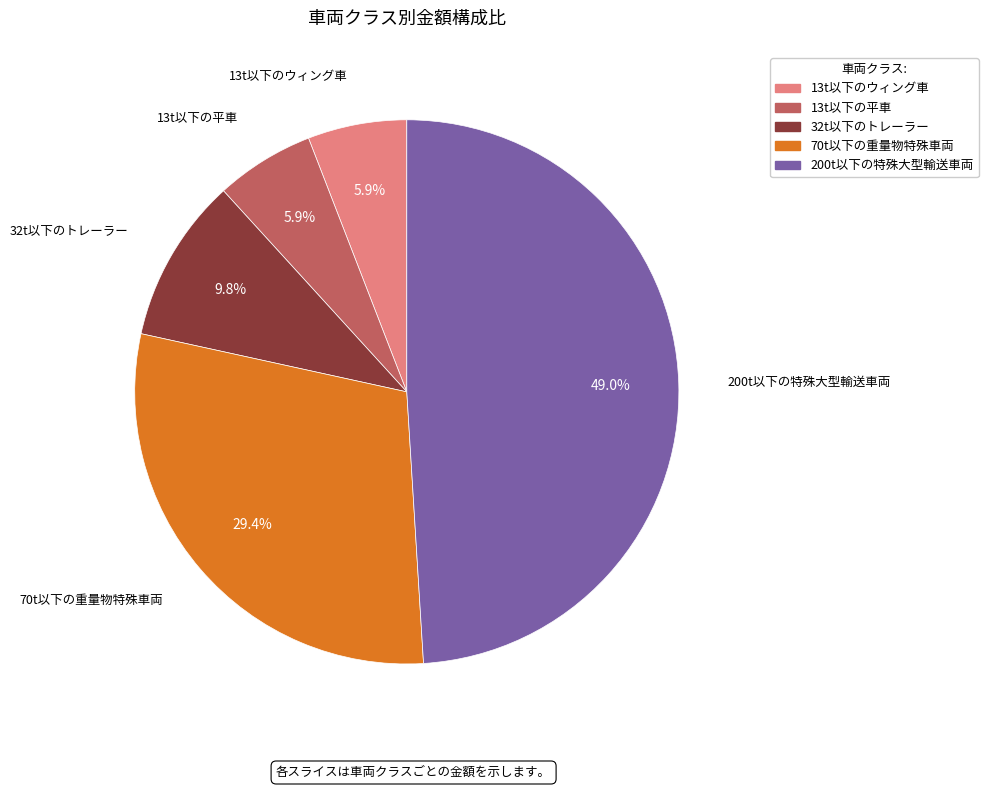

Is there a majority slice in this chart?

No